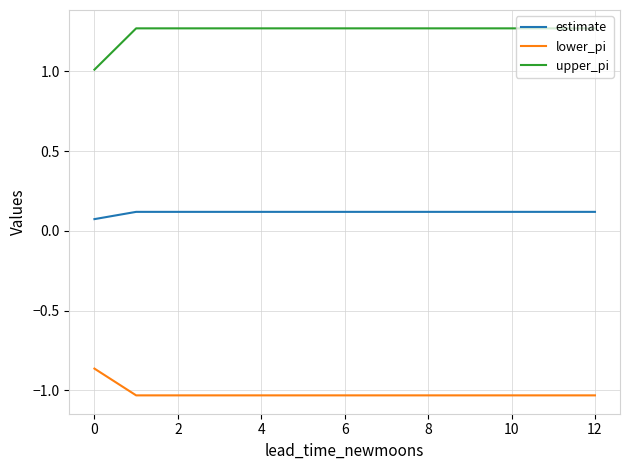

What are all the series names shown in the legend?

estimate, lower_pi, upper_pi